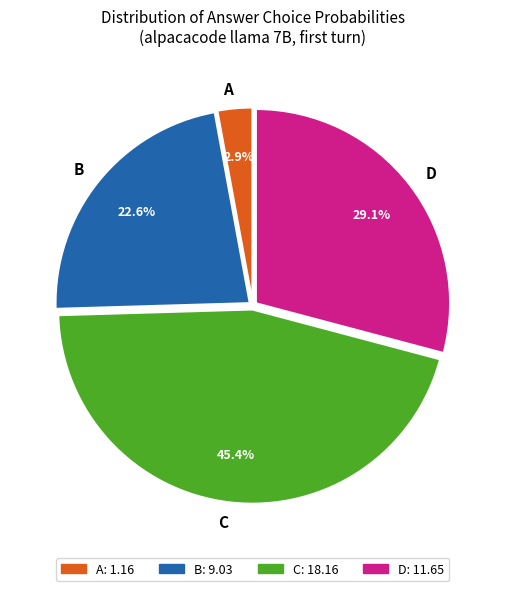

Is D the majority of the pie?

No